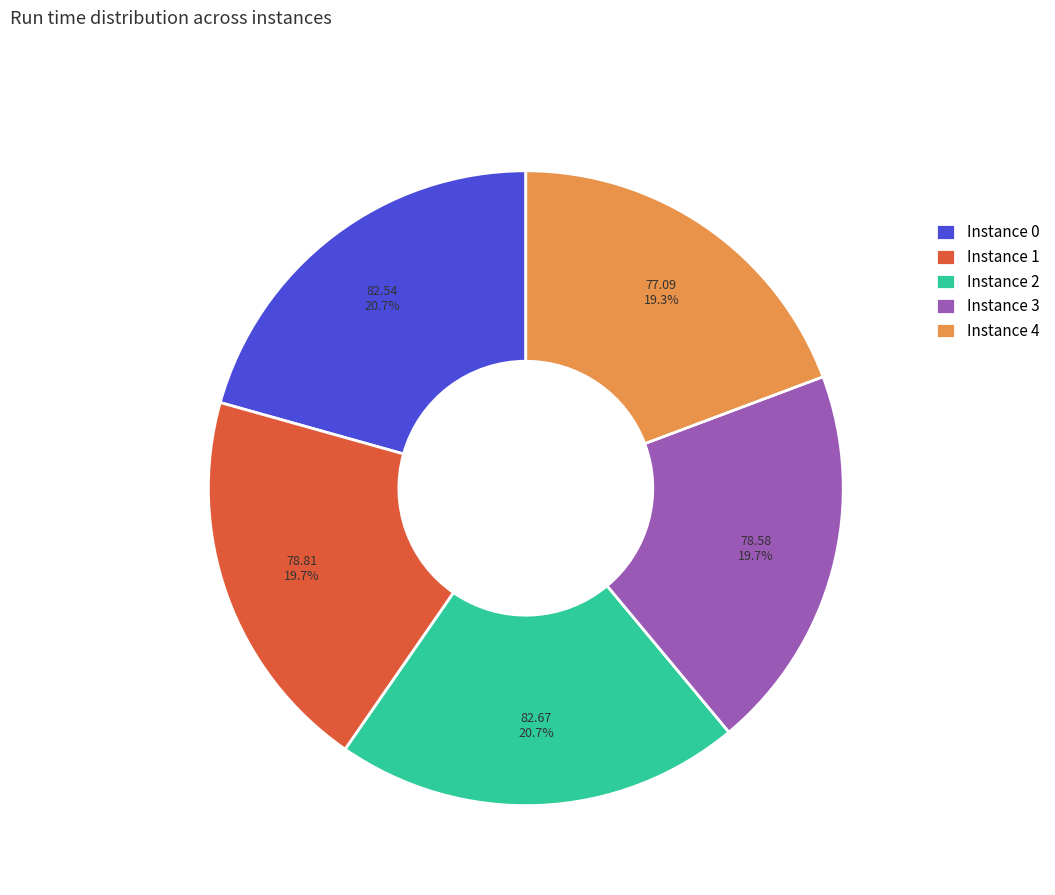

What is the ratio of the value at Instance 2 to the value at Instance 0?

1.0